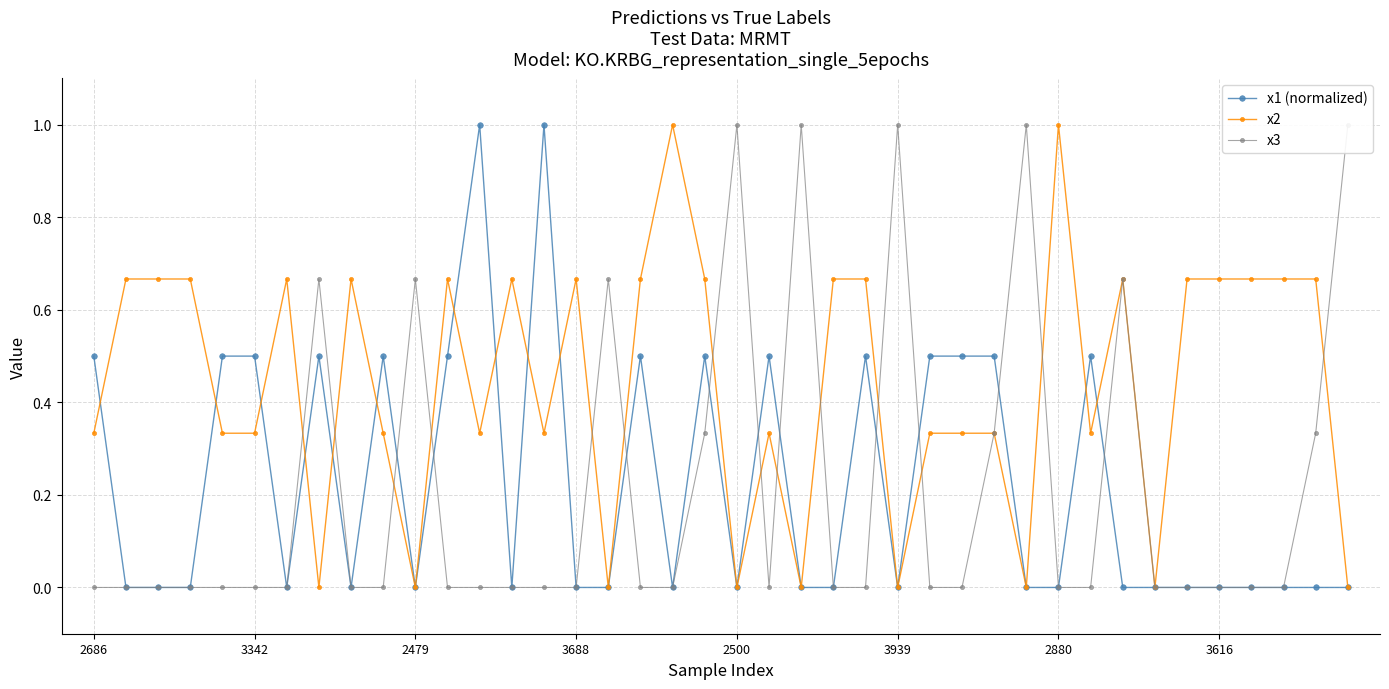

True or false: x2 and x1 (normalized) intersect in this chart.

True